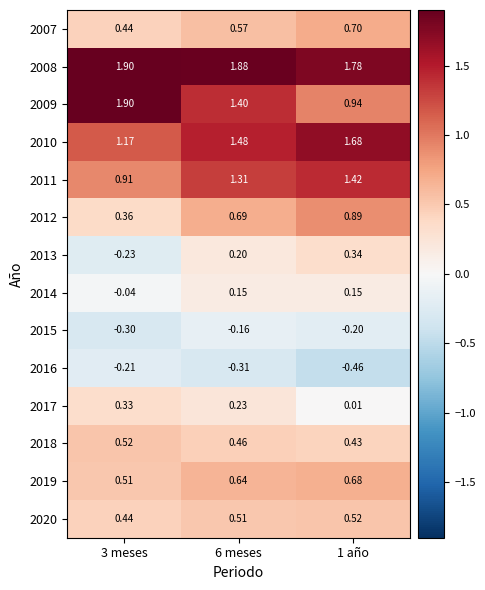

Is the value of 2014 at 6 meses greater than the value of 2010 at 1 año?

No